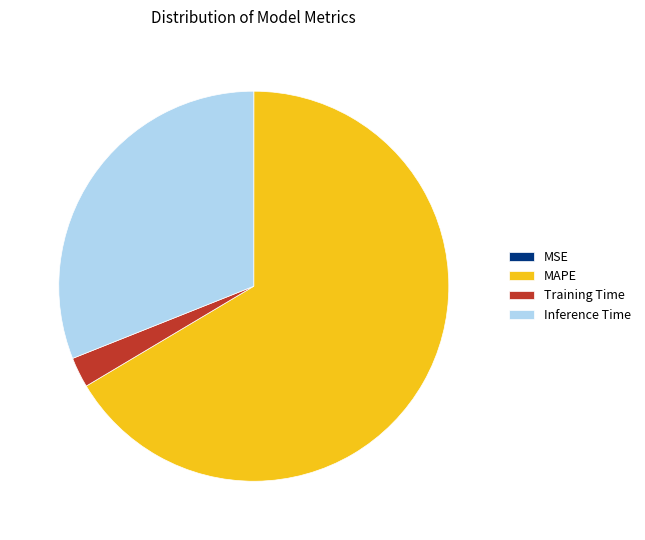

Which slice represents more than half of the pie?

MAPE